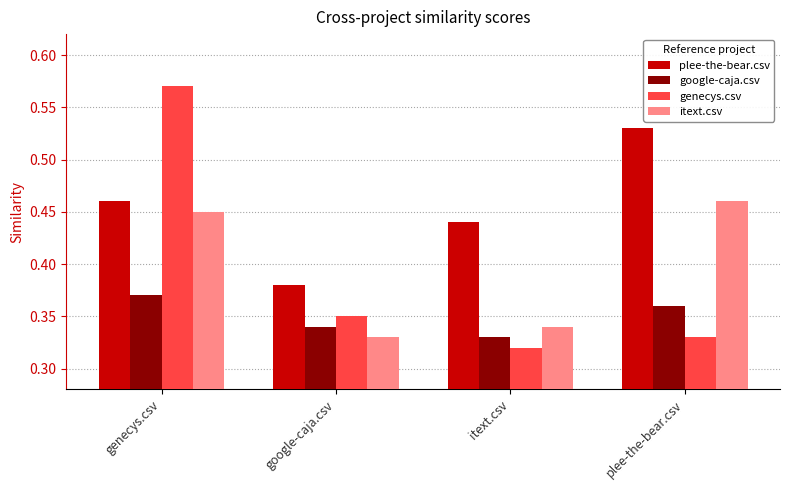

What is the total value across all series at genecys.csv?

1.9